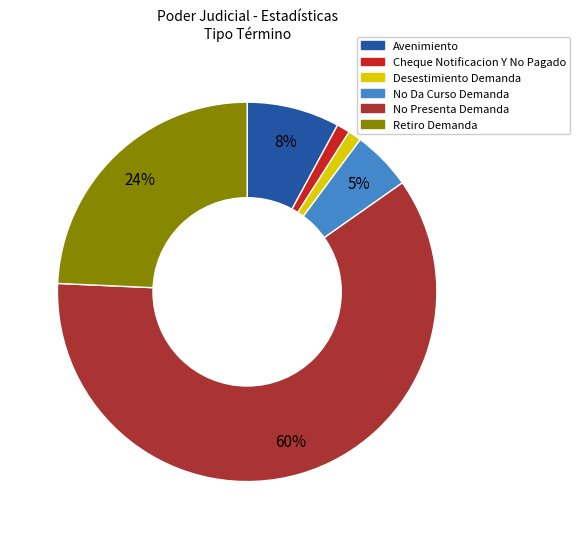

Which category has the biggest portion of the pie?

No Presenta Demanda